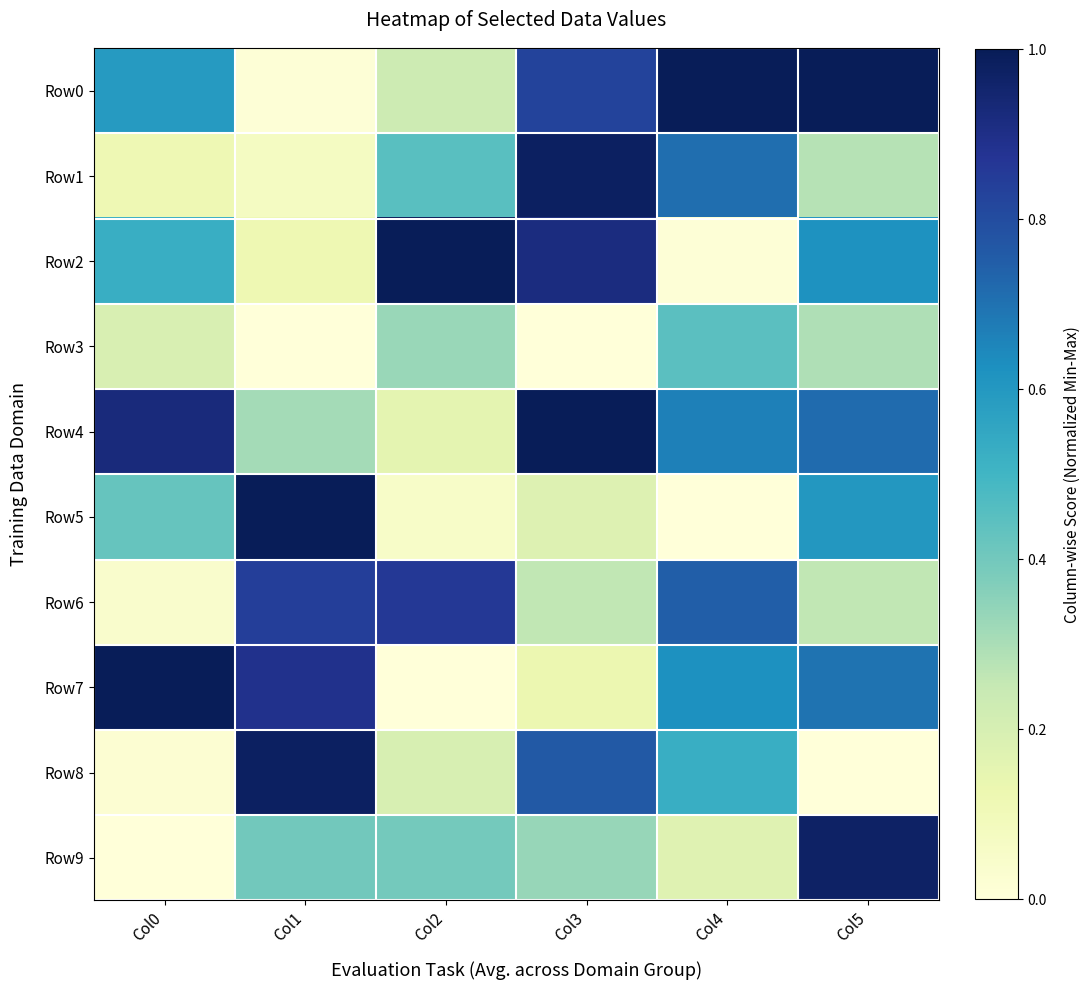

Reading left to right, what are all the values shown in this chart?

Row0: Col0=0.6	Col1=0.0	Col2=0.2	Col3=0.8	Col4=1.0	Col5=1.0
Row1: Col0=0.1	Col1=0.1	Col2=0.5	Col3=1.0	Col4=0.7	Col5=0.3
Row2: Col0=0.5	Col1=0.1	Col2=1.0	Col3=0.9	Col4=0.0	Col5=0.6
Row3: Col0=0.2	Col1=0.0	Col2=0.3	Col3=0.0	Col4=0.4	Col5=0.3
Row4: Col0=0.9	Col1=0.3	Col2=0.2	Col3=1.0	Col4=0.7	Col5=0.7
Row5: Col0=0.4	Col1=1.0	Col2=0.1	Col3=0.2	Col4=0.0	Col5=0.6
Row6: Col0=0.0	Col1=0.8	Col2=0.9	Col3=0.3	Col4=0.7	Col5=0.3
Row7: Col0=1.0	Col1=0.9	Col2=0.0	Col3=0.1	Col4=0.6	Col5=0.7
Row8: Col0=0.0	Col1=1.0	Col2=0.2	Col3=0.8	Col4=0.5	Col5=0.0
Row9: Col0=0.0	Col1=0.4	Col2=0.4	Col3=0.3	Col4=0.2	Col5=1.0